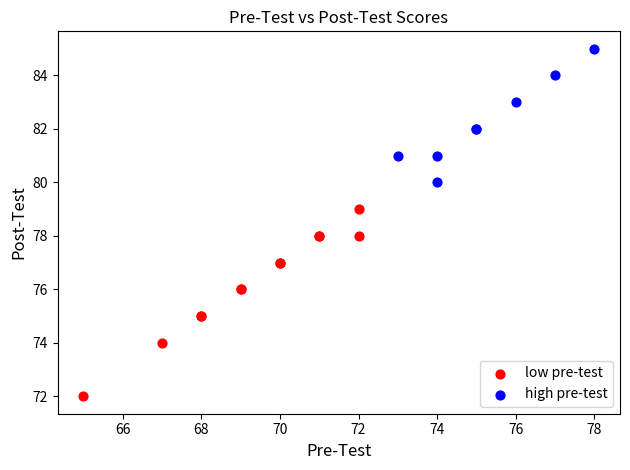

Which series reaches the minimum Y coordinate?

low pre-test